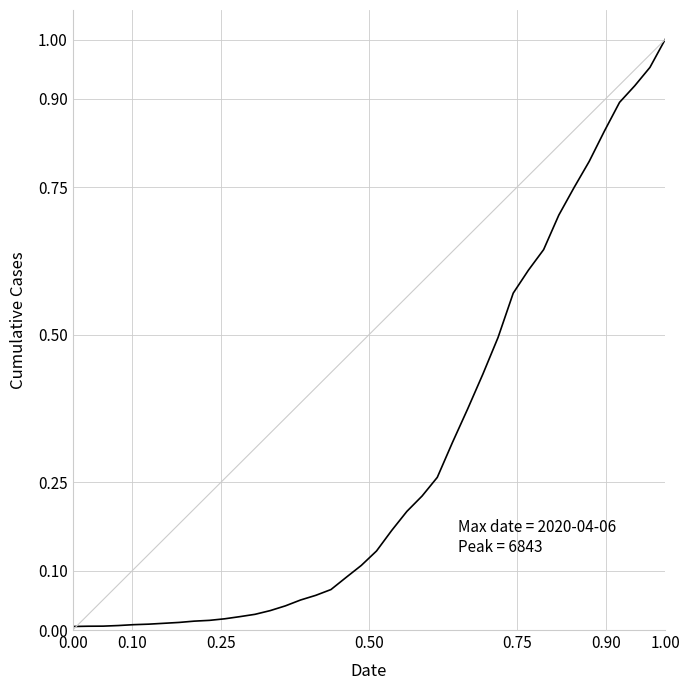

What is the difference between the second highest and minimum values?

0.9